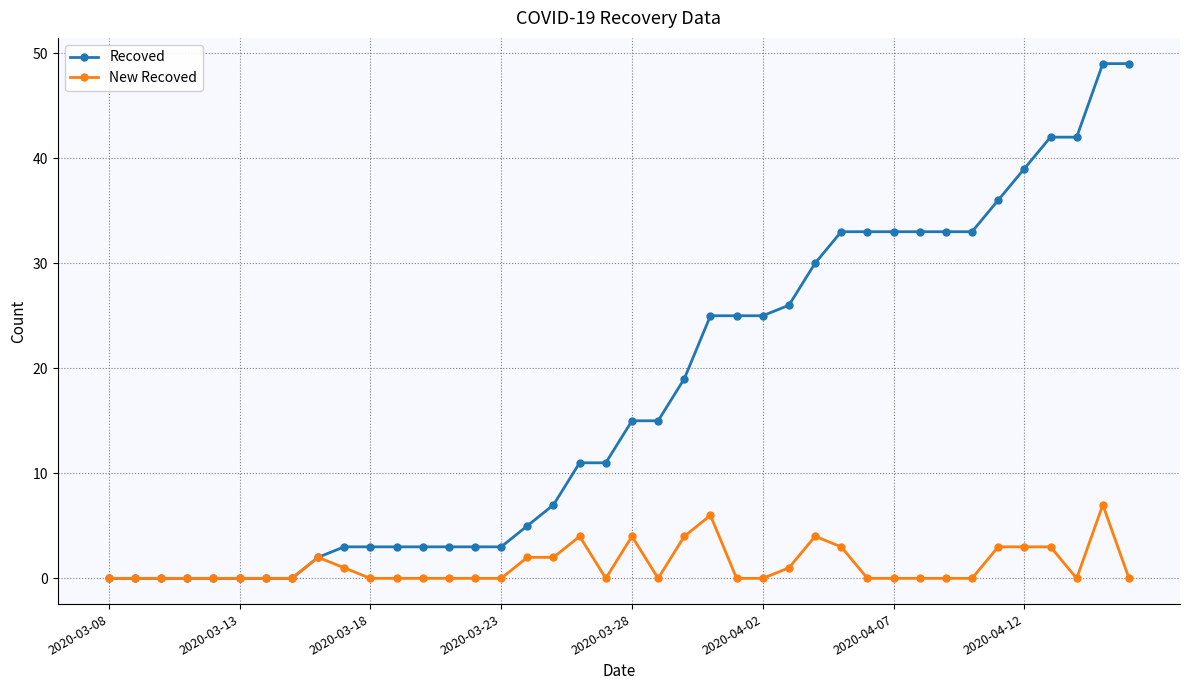

How many data points does each series have?

40